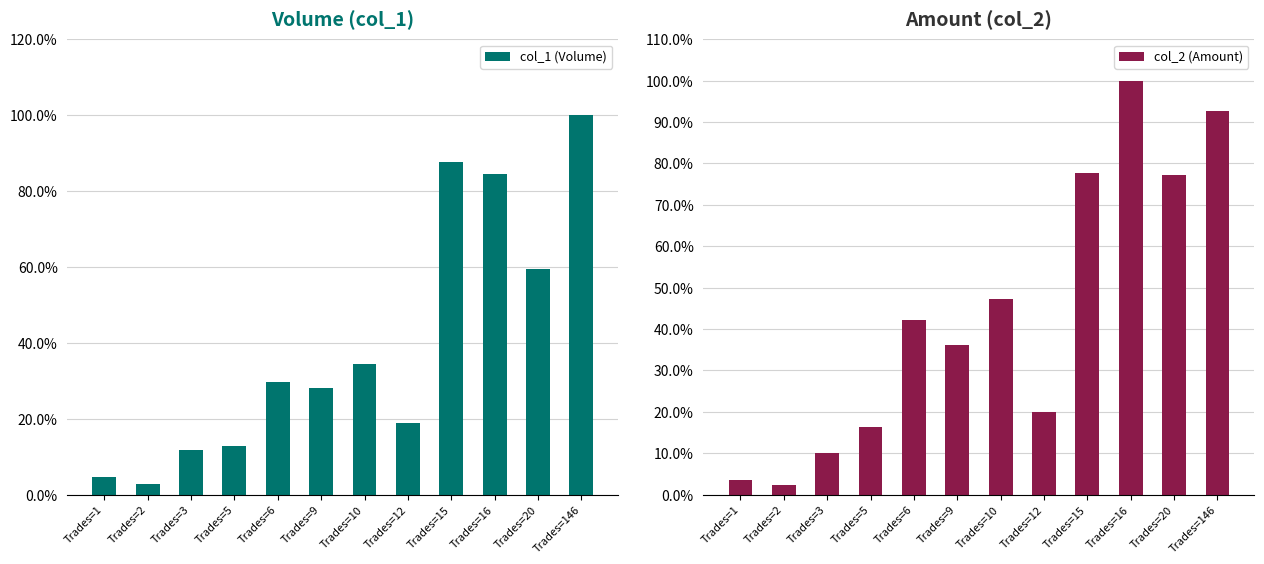

What is the difference between the second highest and second lowest values in the col_1 (Volume) series?

82.9